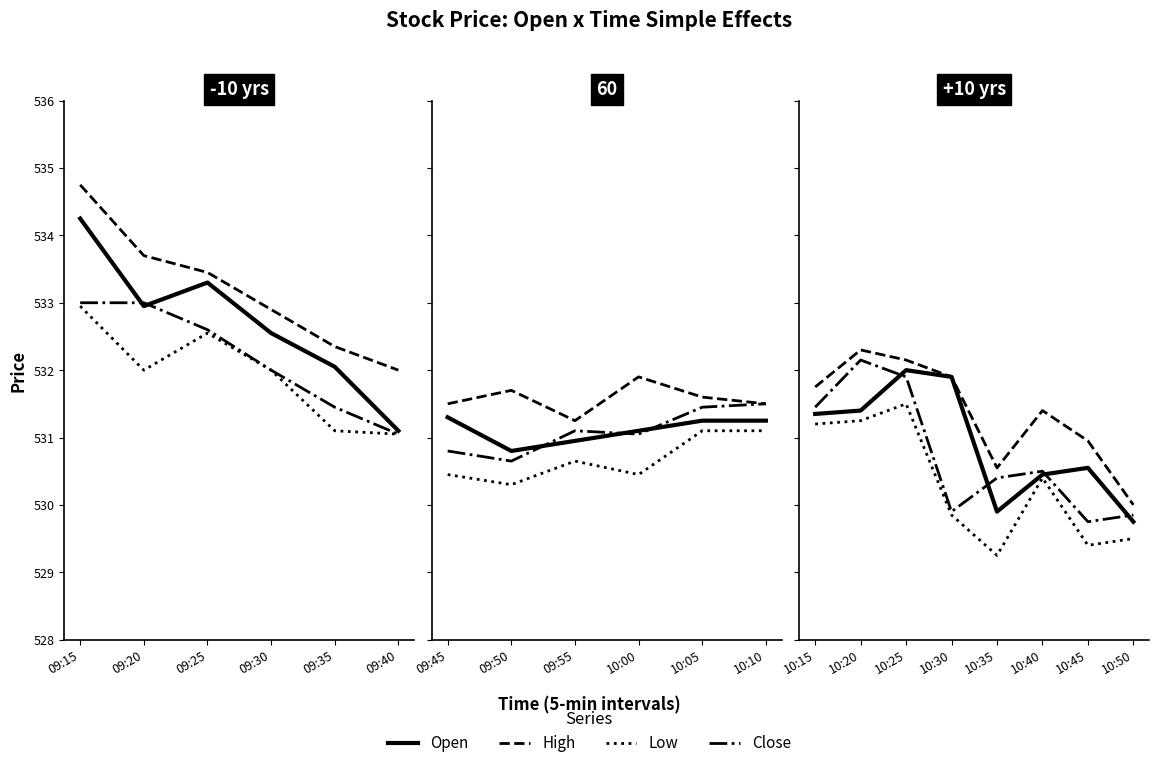

Which series has the largest total across all categories?

High